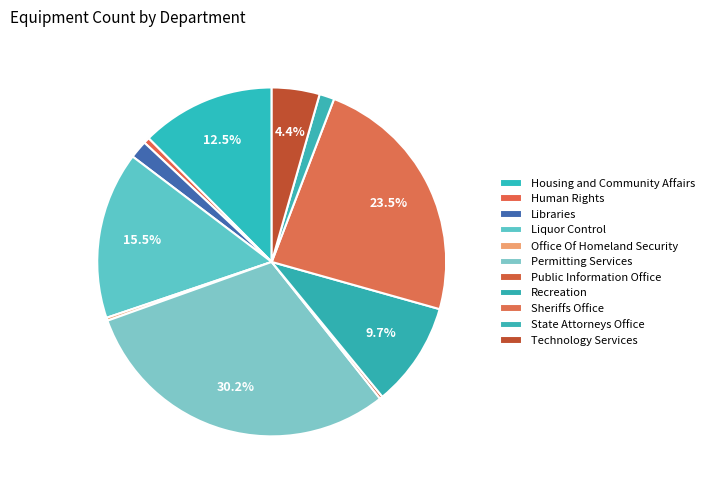

To the nearest percent, what percentage of the pie is Housing and Community Affairs?

12%